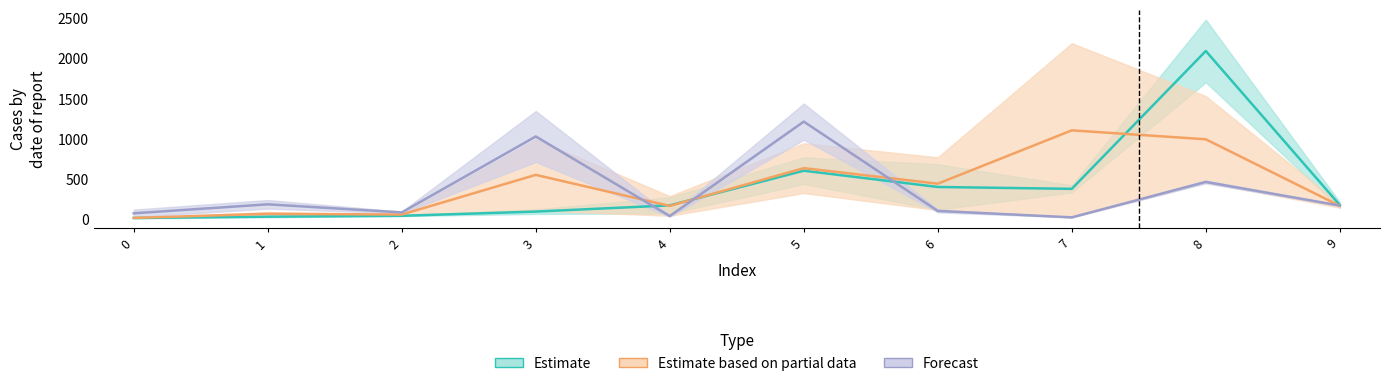

In Forecast, how many points are higher than both neighbors (excluding endpoints)?

4